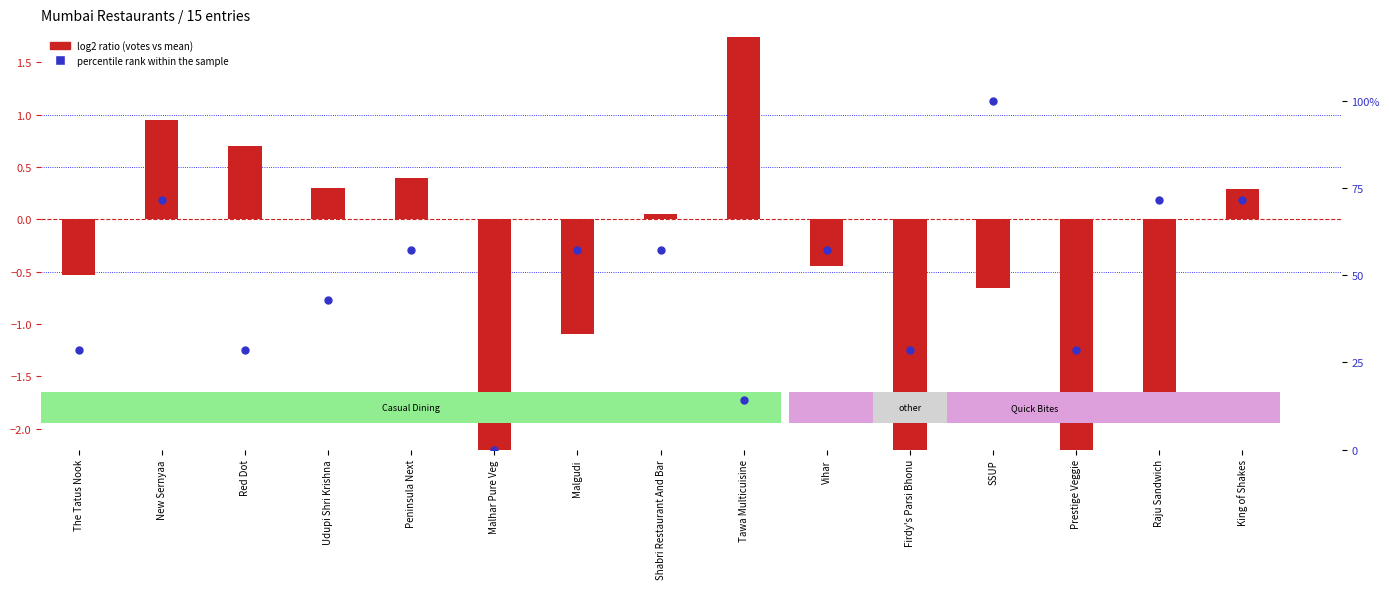

Which series has the largest Y range (max minus min)?

percentile rank within the sample